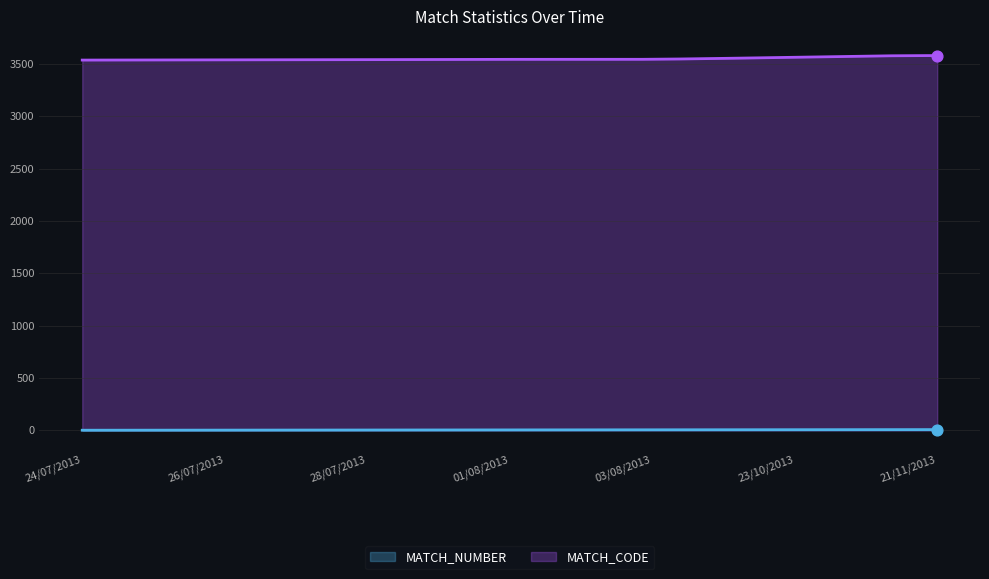

Is the value of MATCH_NUMBER at 28/07/2013 greater than the value of MATCH_CODE at 24/07/2013?

No